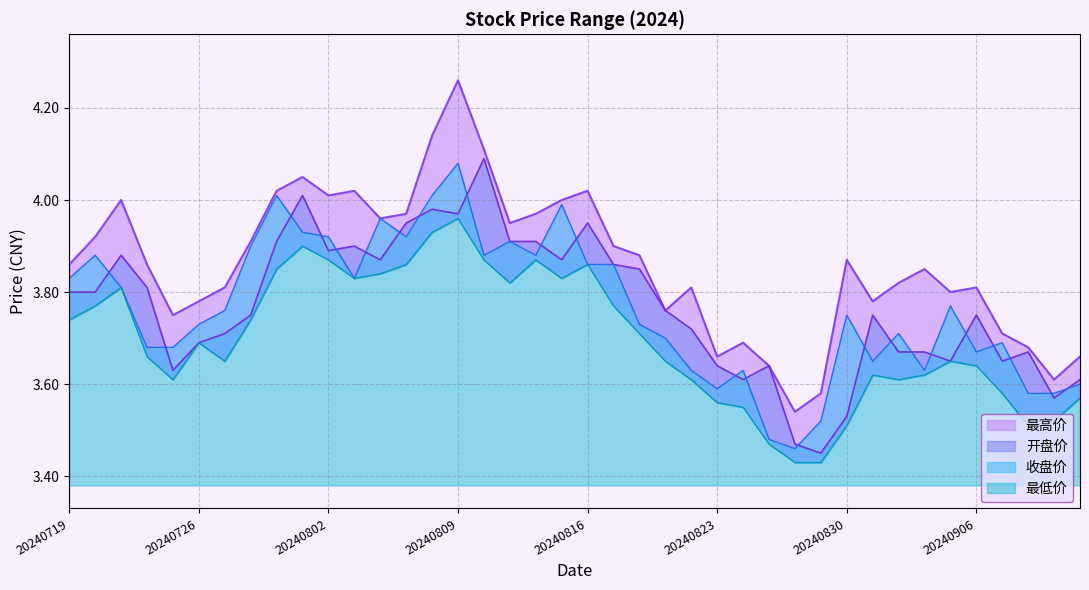

At which category is the sum across all series the highest?

20240809